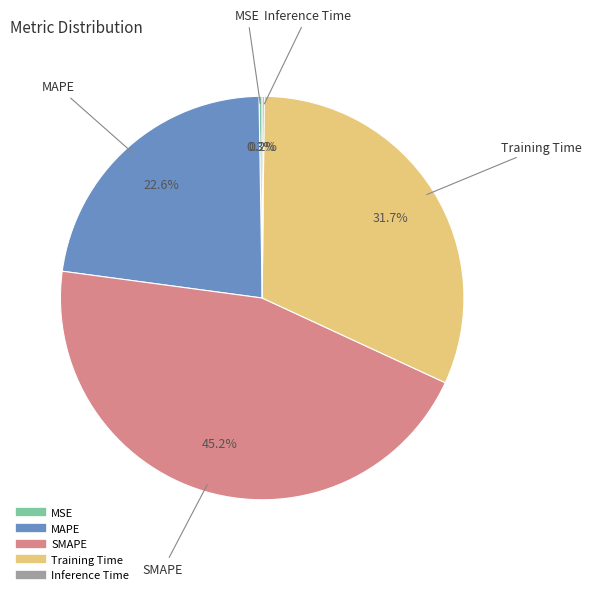

Is there any slice that represents more than half of the pie?

No